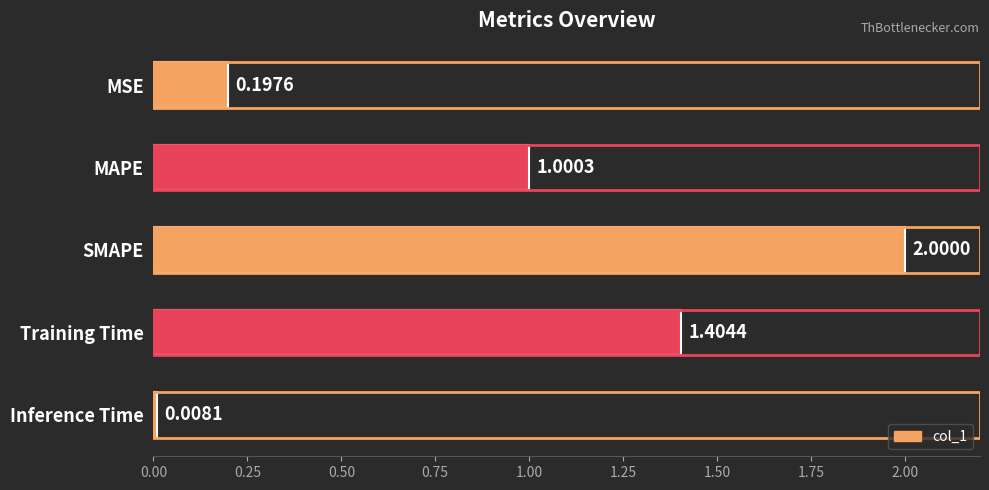

Between SMAPE and Training Time, which is larger?

SMAPE